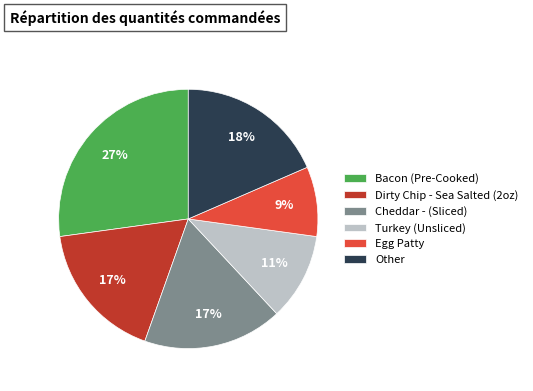

To the nearest percent, what portion does Egg Patty represent?

9%